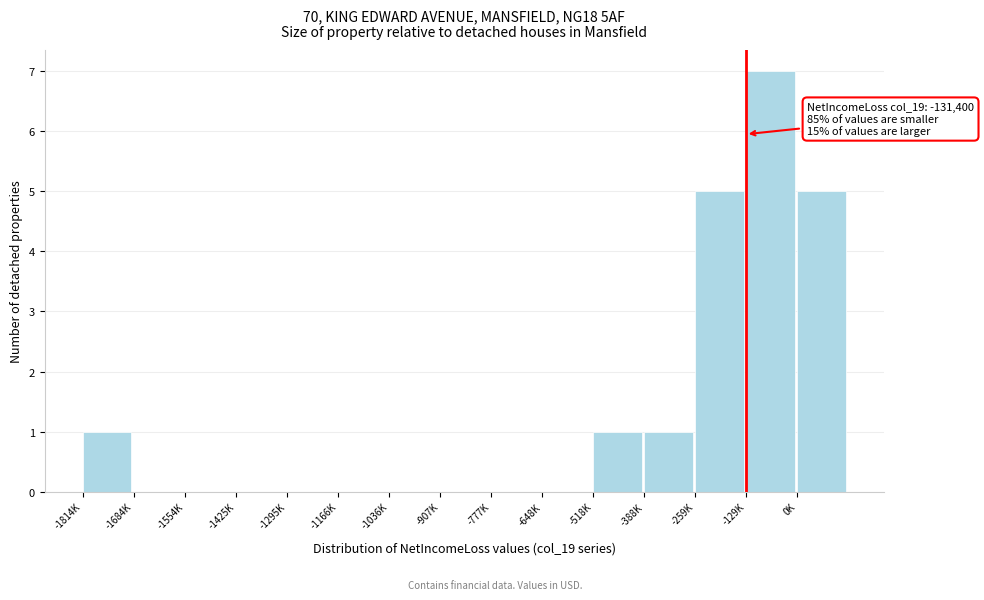

Reading left to right, transcribe all the data shown in this chart.

-1814K=1	-1684K=0	-1554K=0	-1425K=0	-1295K=0	-1166K=0	-1036K=0	-907K=0	-777K=0	-648K=0	-518K=1	-388K=1	-259K=5	-129K=7	0K=5